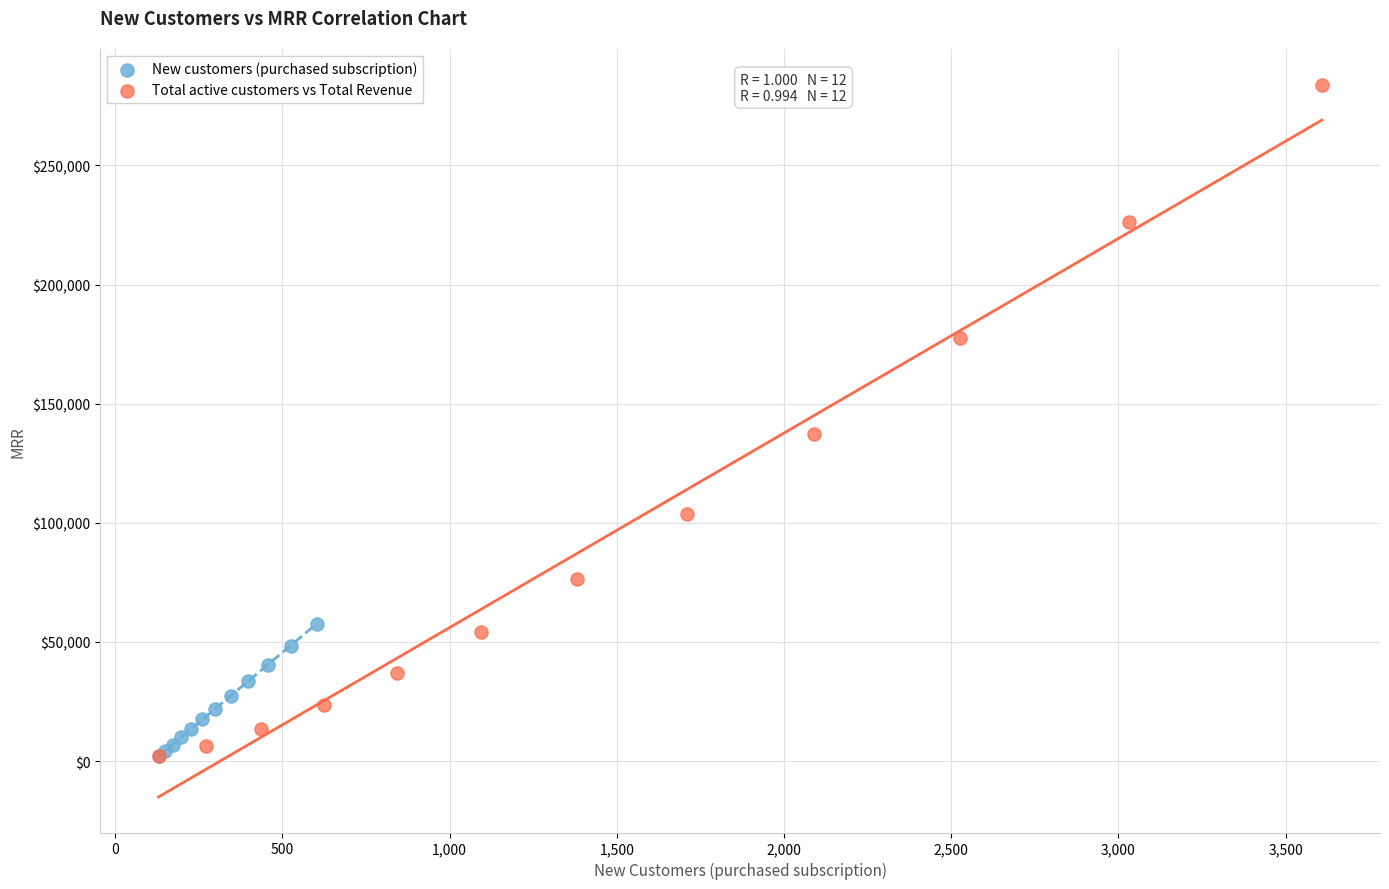

Which series has the widest spread of Y values?

Total active customers vs Total Revenue